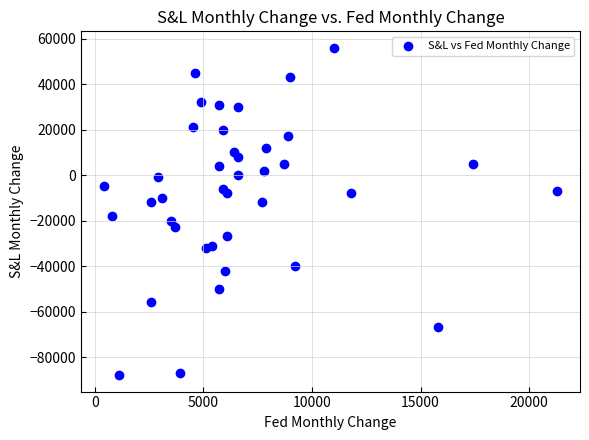

What Y value in the scatter plot is closest to -16000?

-18000